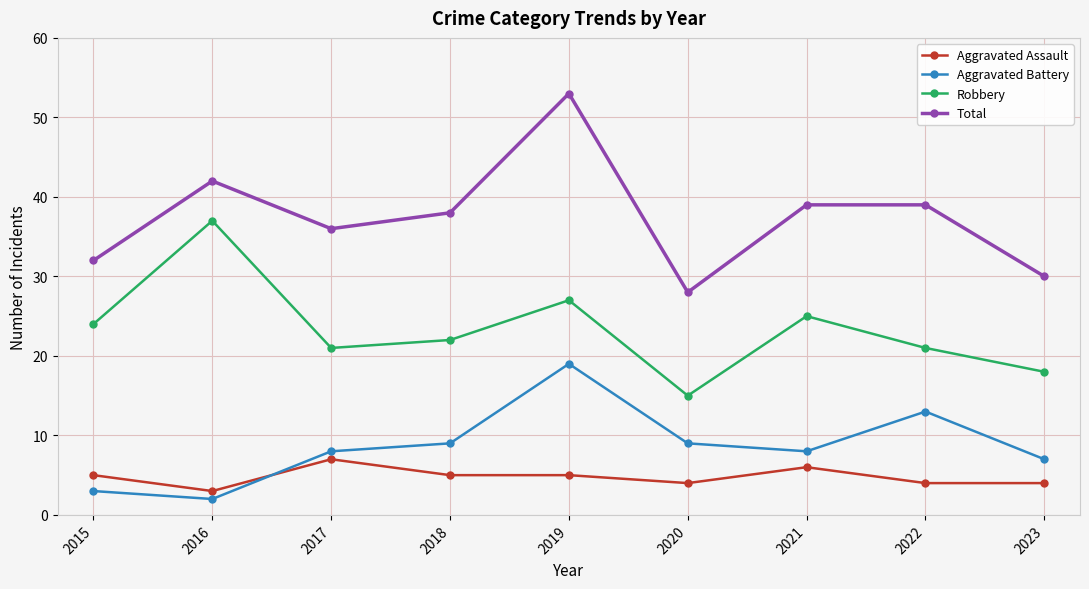

What is the difference between the Aggravated Battery values at 2021 and 2022?

5